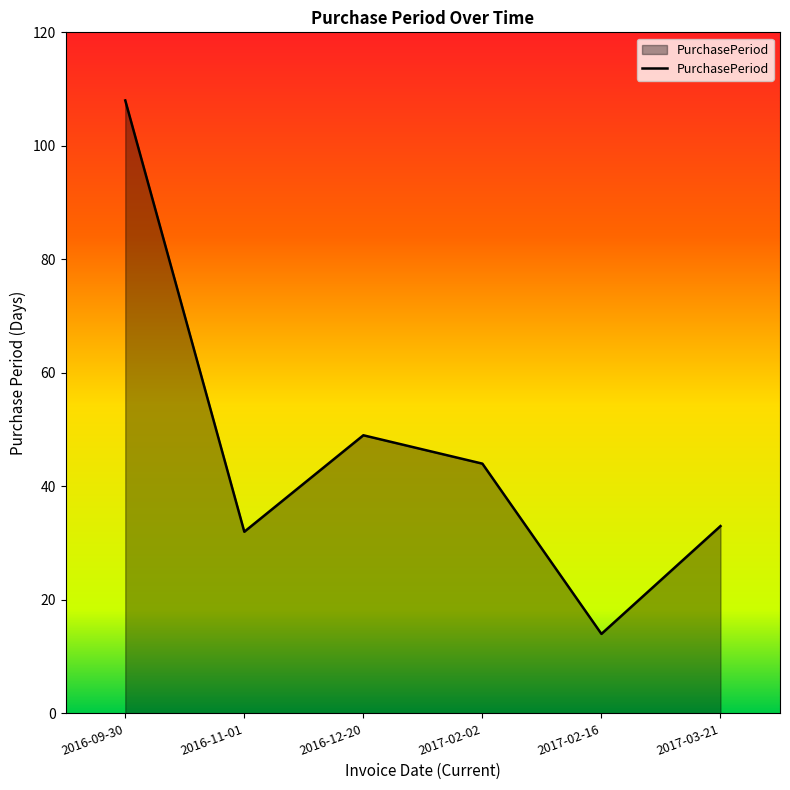

Reading right to left, extract all data points from this chart.

33	14	44	49	32	108